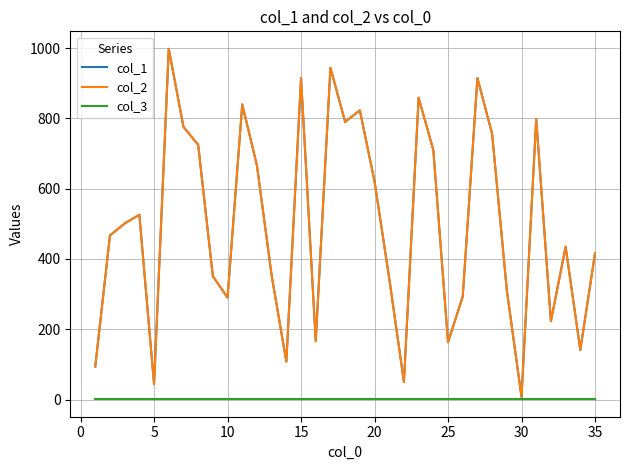

True or false: col_3 and col_2 intersect in this chart.

False